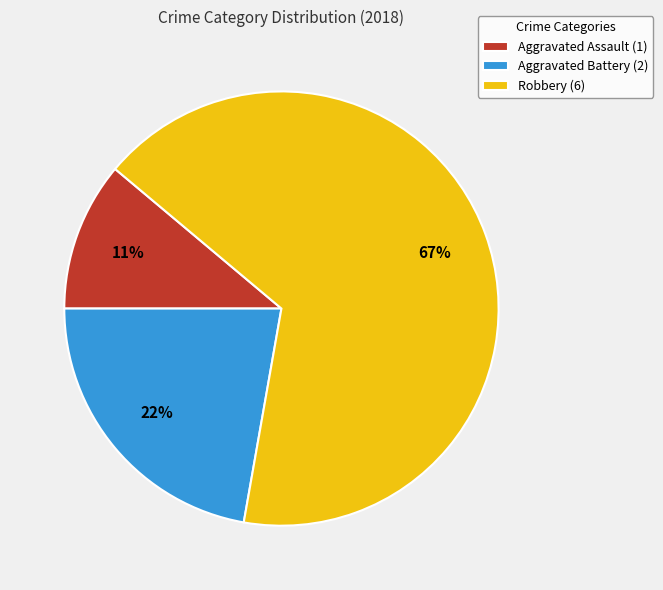

The Aggravated Battery slice represents 28% of the pie. True or false?

False